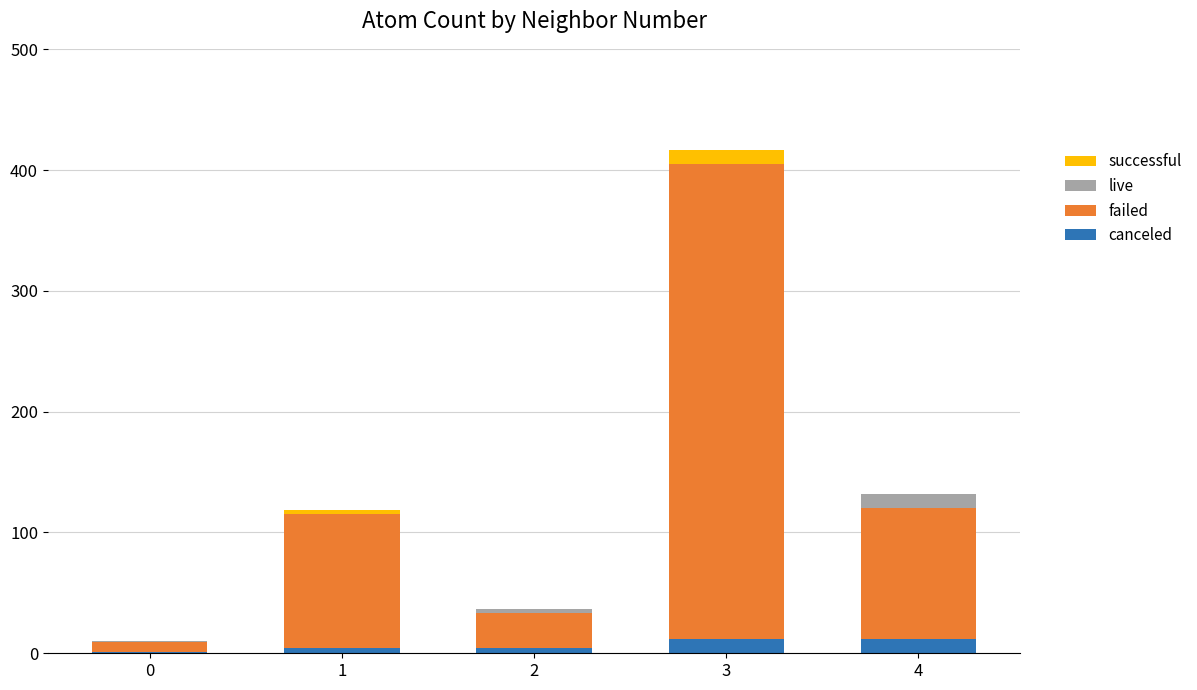

What is the sum of all canceled values?

33